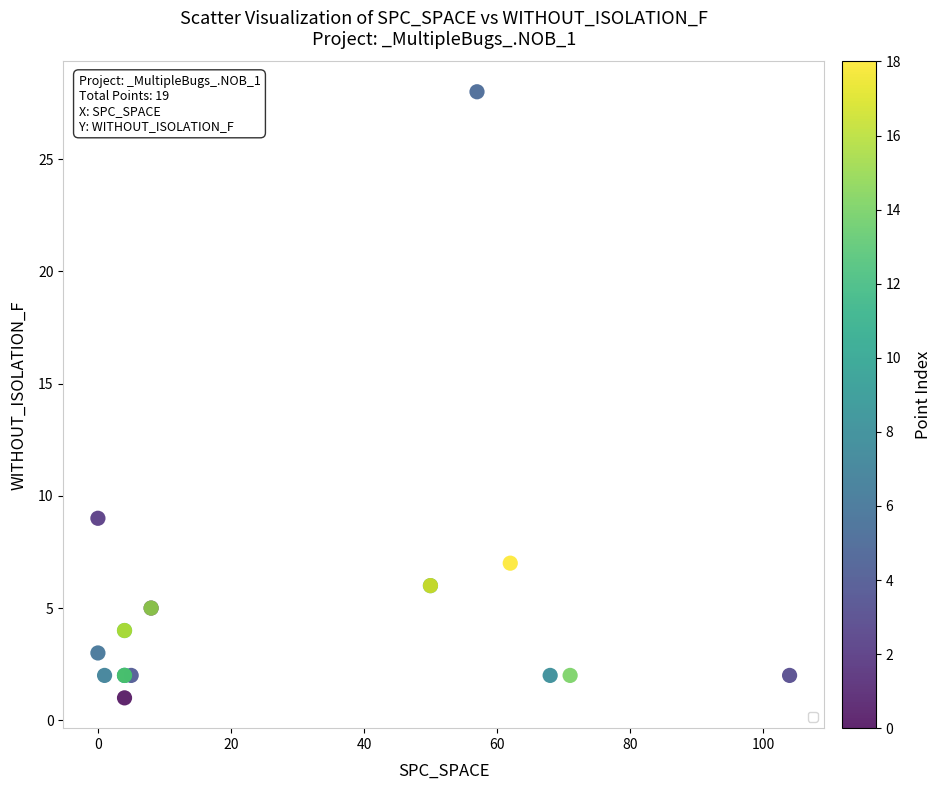

What Y value in the scatter plot is closest to 14?

9